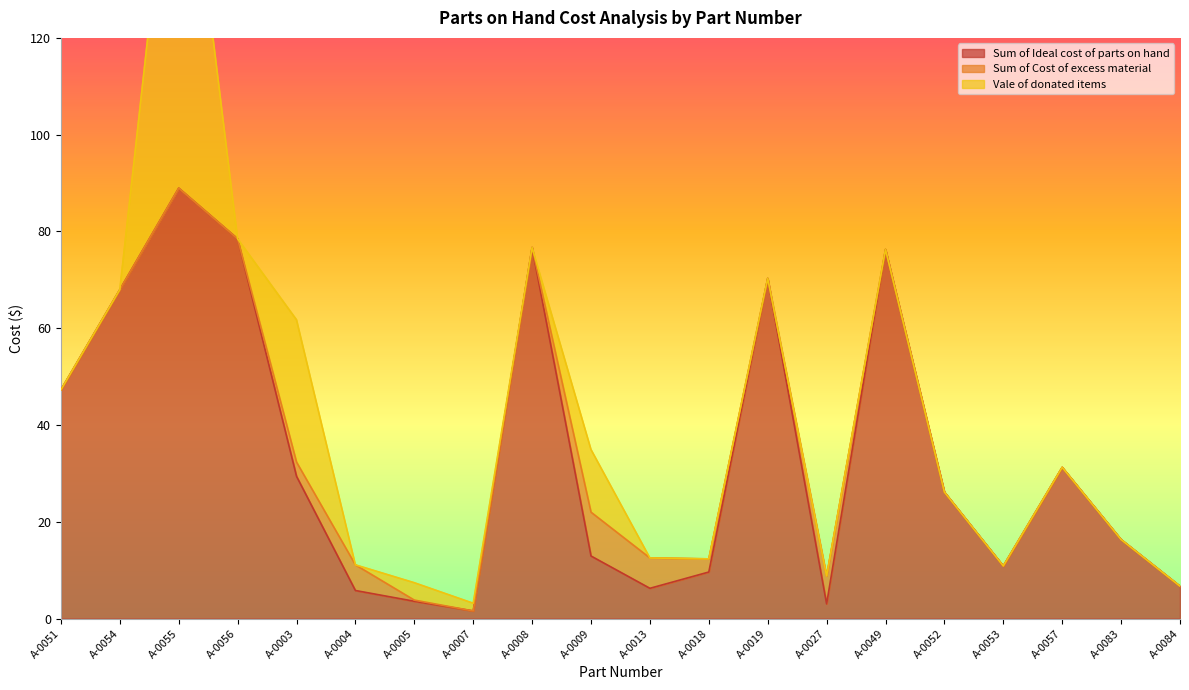

At which label is Sum of Ideal cost of parts on hand closest to 45?

A-0051